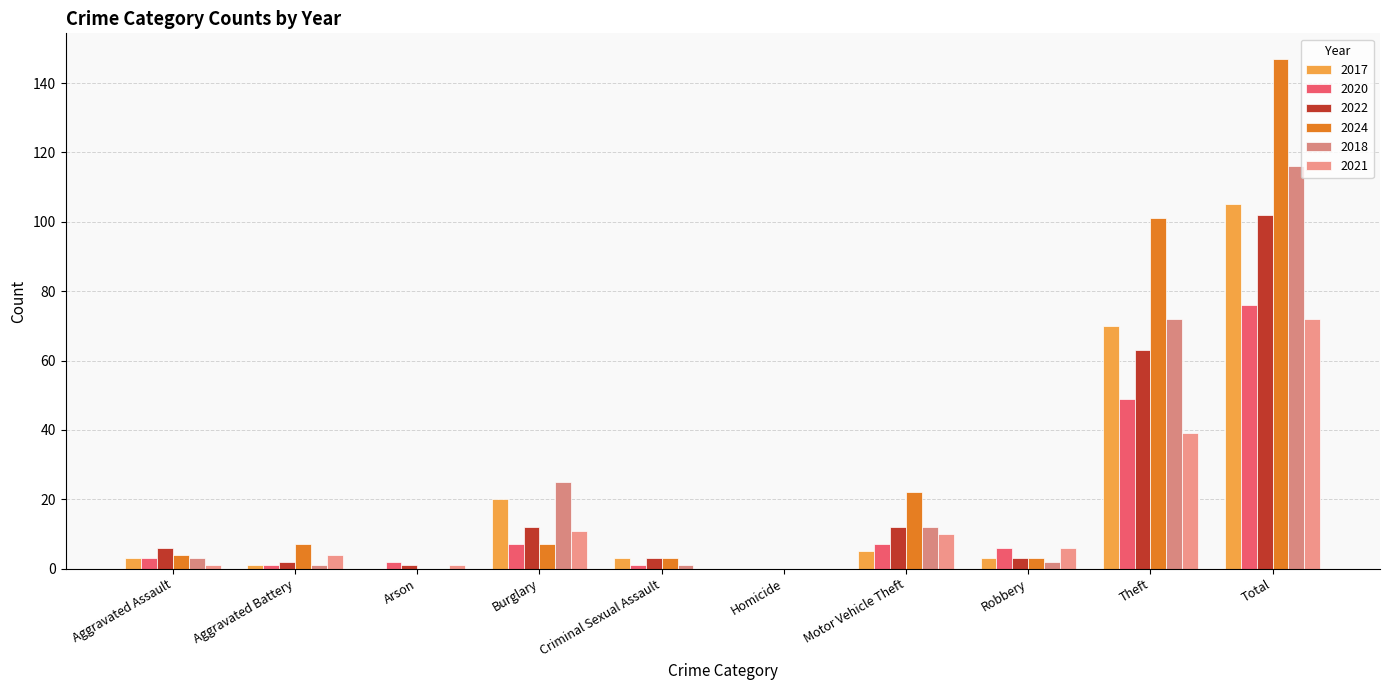

Are the bars horizontal?

No